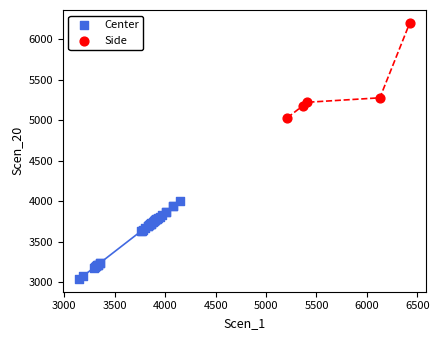

Which series contains the lowest Y value?

Center